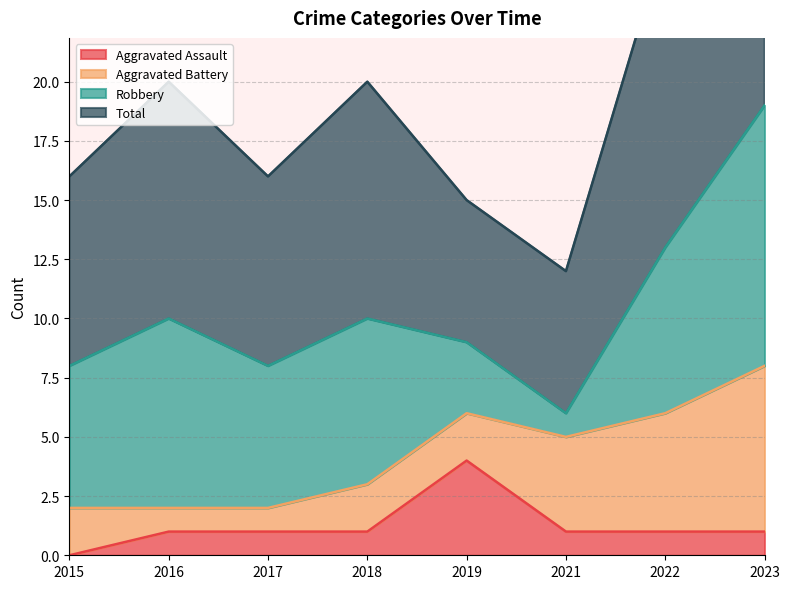

Is the value of Aggravated Assault at 2023 greater than the value of Total at 2021?

No